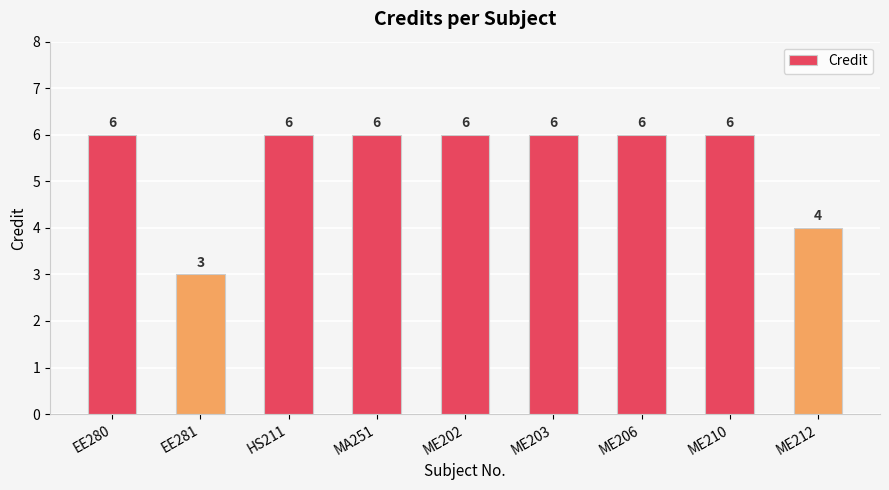

What is the difference between the maximum and second lowest values?

2